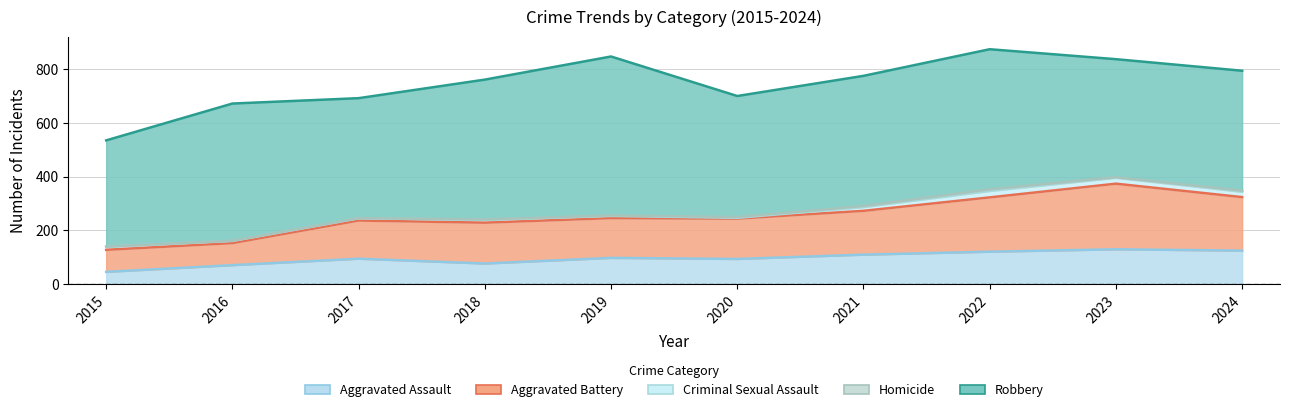

True or false: Aggravated Battery and Homicide intersect in this chart.

False